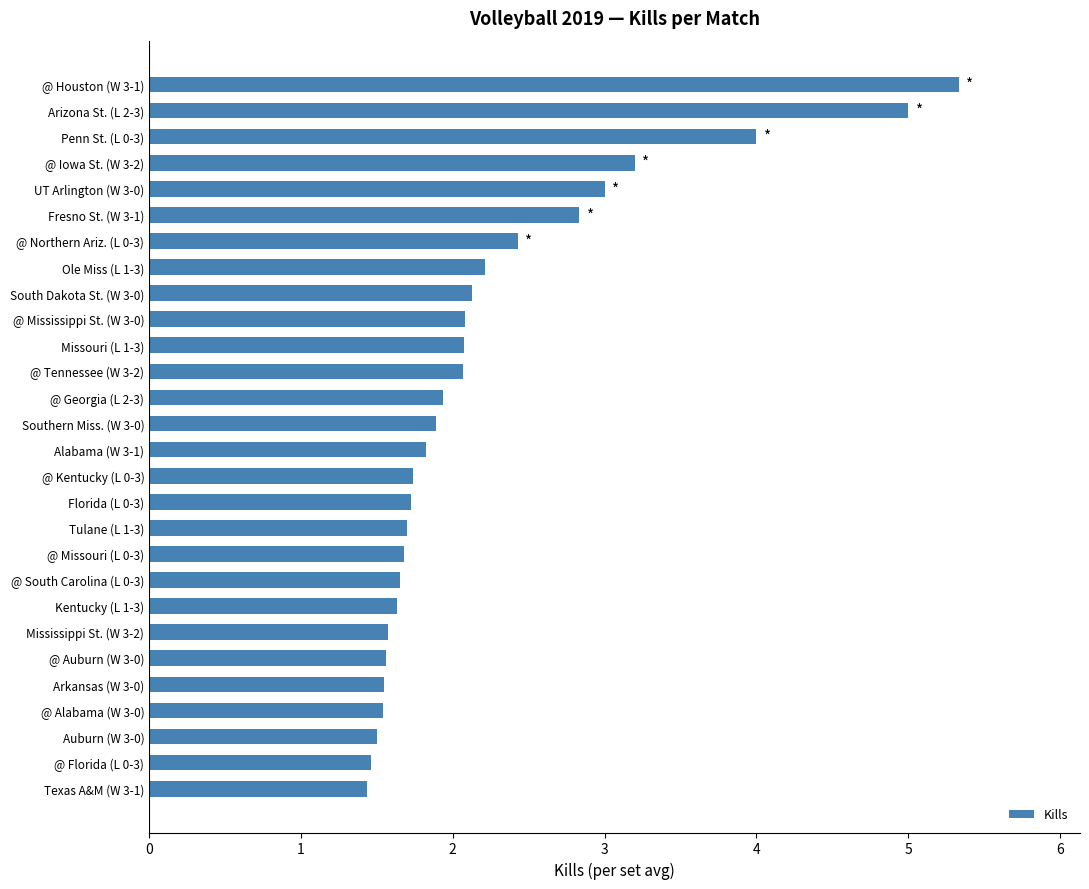

What is the sum of all values?

62.7